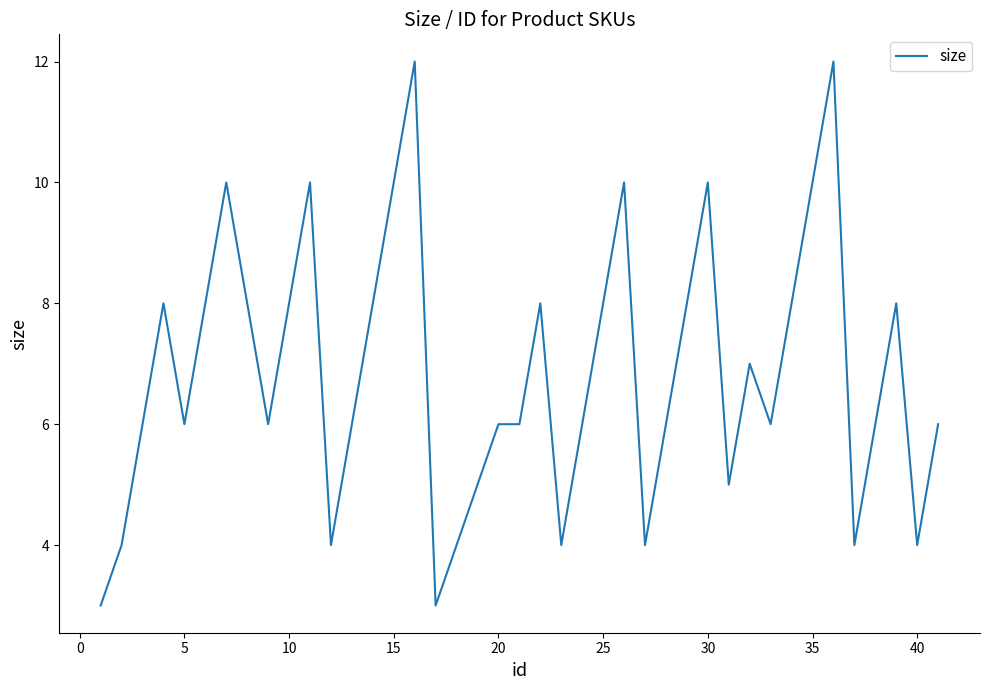

What is the difference between the maximum and minimum values?

9